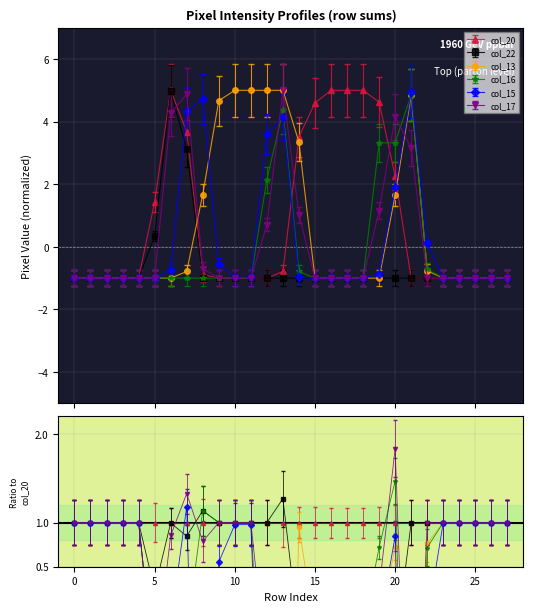

After their last crossing, which series has the higher values: col_17 or col_22?

col_17